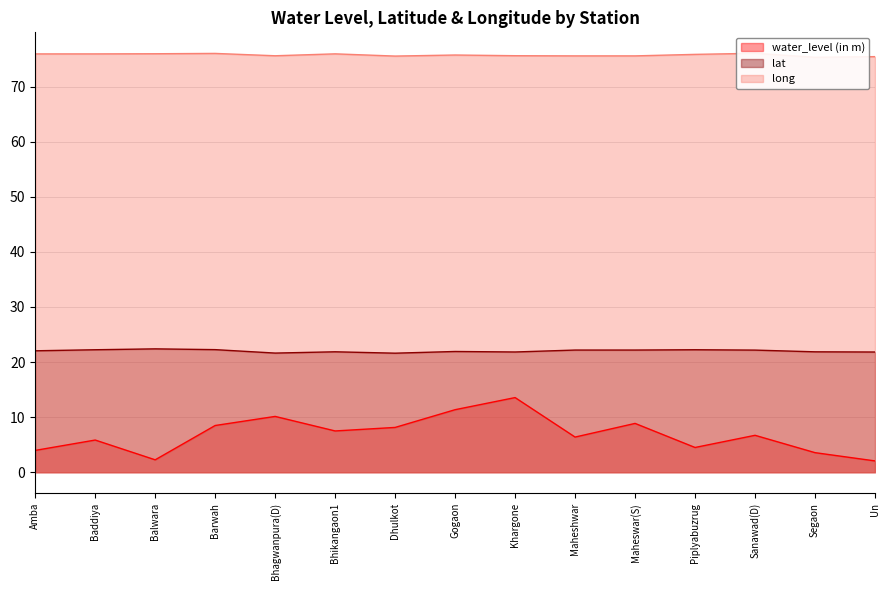

What is the difference between the lat values at Bhikangaon1 and Dhulkot?

0.3